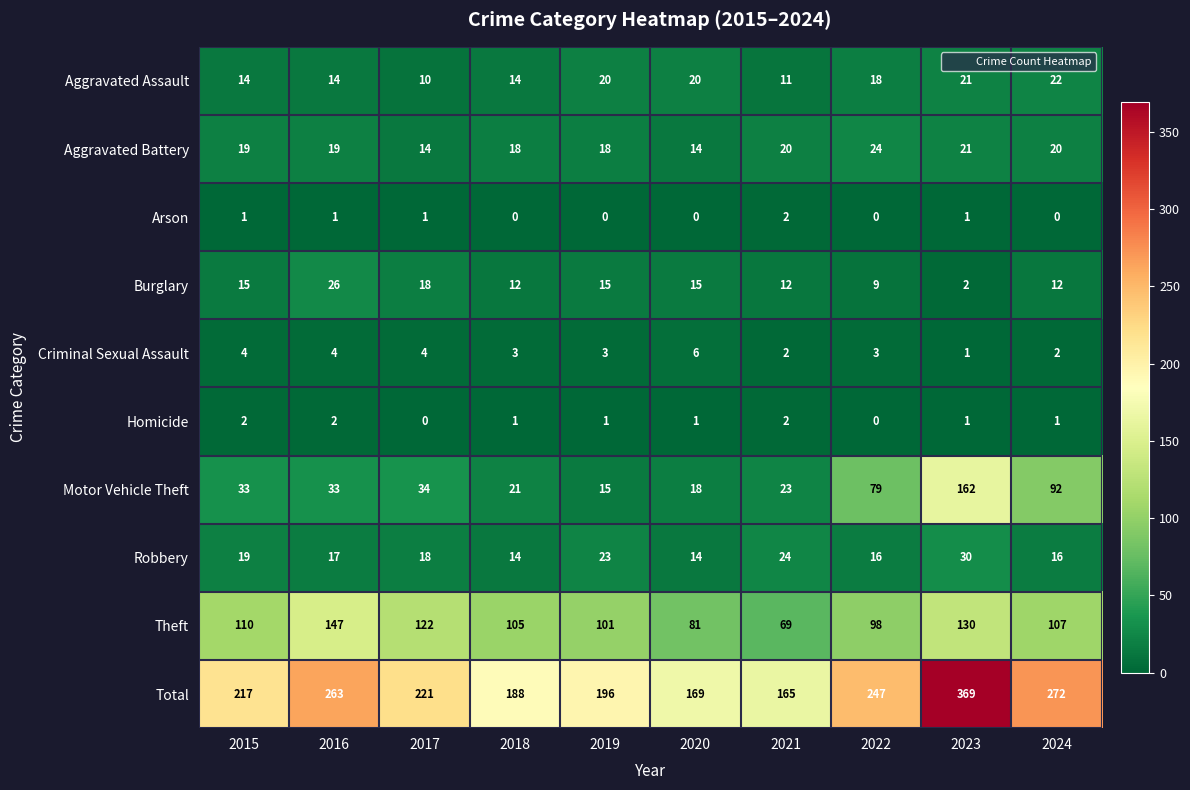

At which category is the sum across all series the highest?

2023